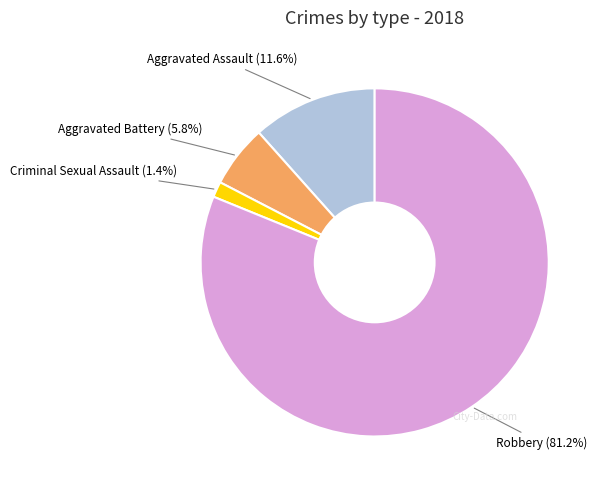

Does any single category account for the majority?

Yes